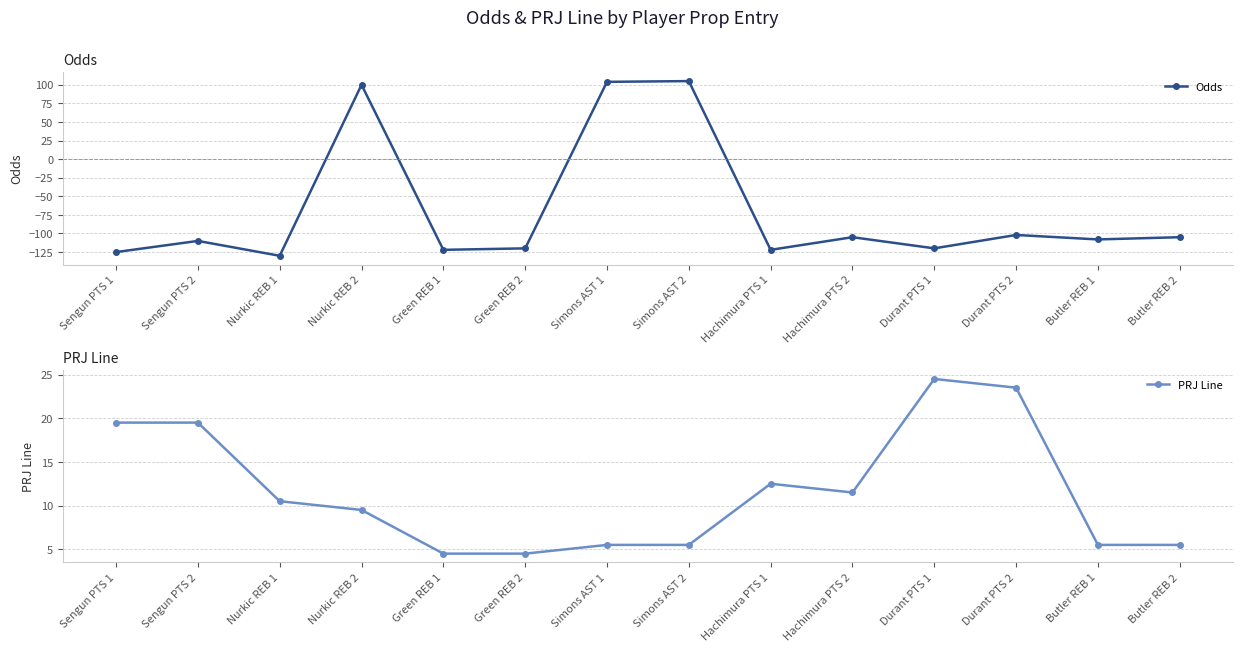

What is the difference between the highest and lowest values at Green REB 1?

126.5